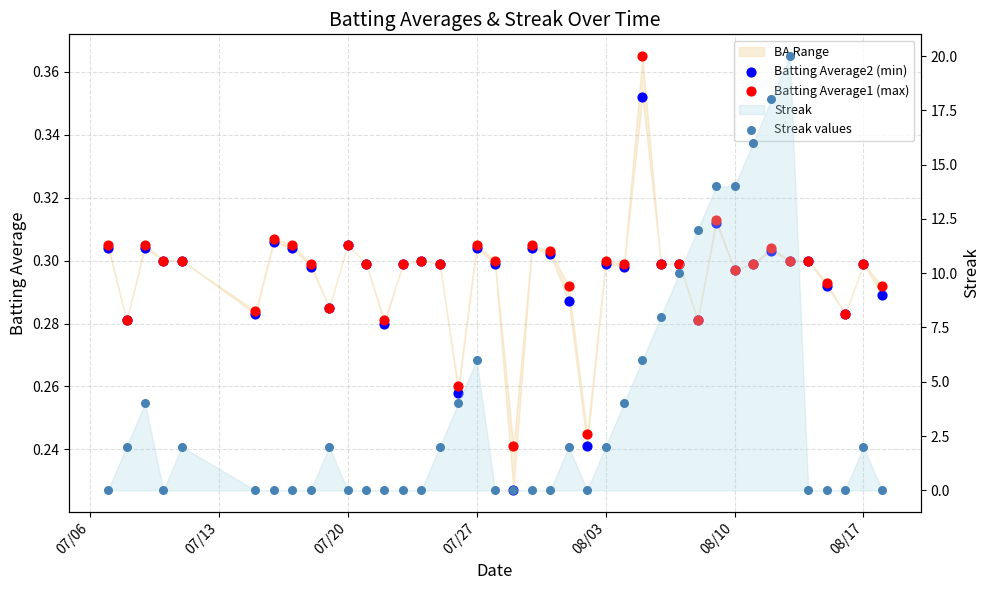

At how many categories does at least one series exceed 18?

1